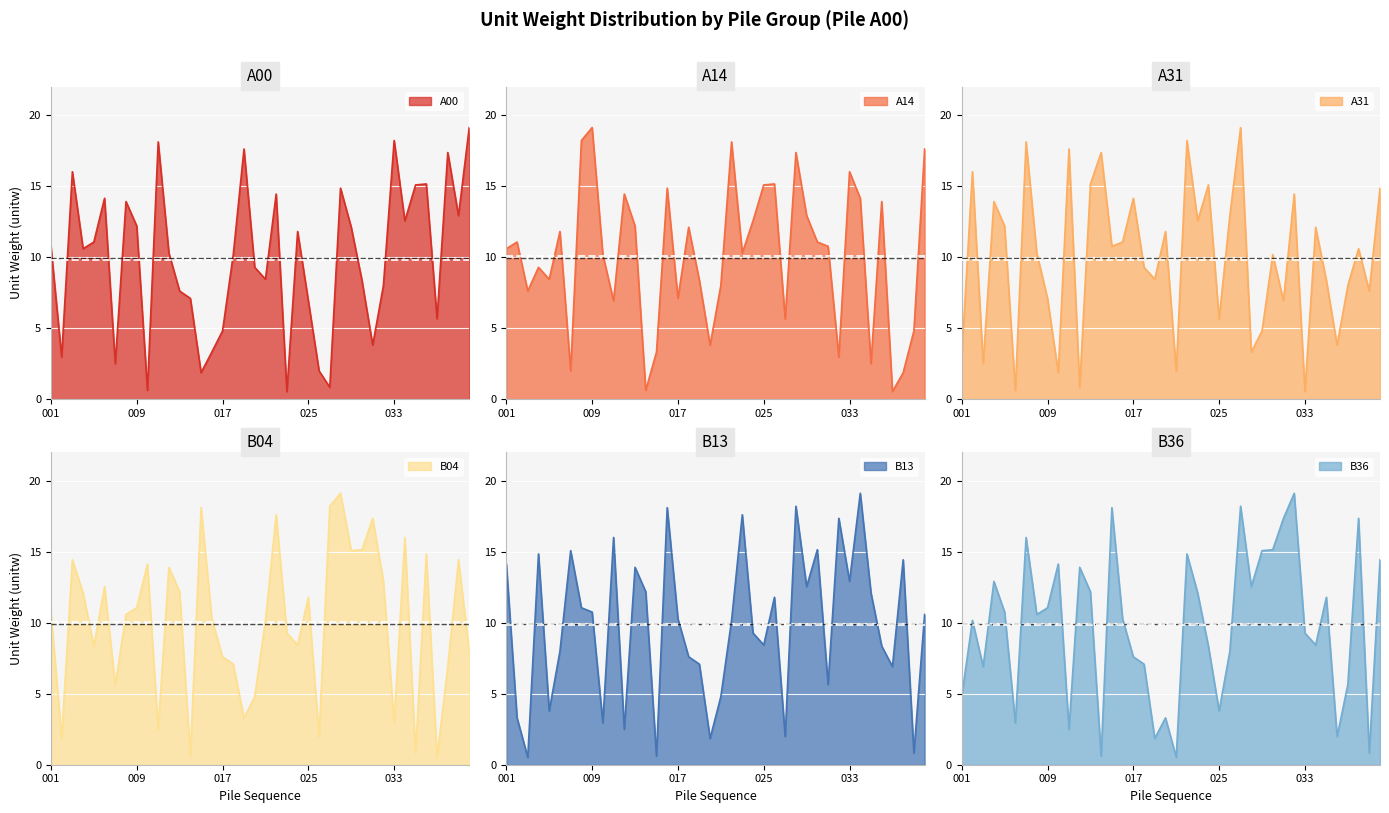

Reading left to right, extract all data points from this chart.

A00: 001=10.8	002=3.0	003=16.0	004=10.6	005=11.1	006=14.1	007=2.5	008=13.9	009=12.2	010=0.6	011=18.1	012=10.3	013=7.6	014=7.1	015=1.9	016=3.3	017=4.8	018=10.2	019=17.6	020=9.3	021=8.4	022=14.4	023=0.5	024=11.8	025=6.9	026=2.0	027=0.8	028=14.8	029=12.1	030=8.3	031=3.8	032=8.0	033=18.2	034=12.5	035=15.1	036=15.1	037=5.6	038=17.4	039=12.9	040=19.1
A14: 001=10.6	002=11.1	003=7.6	004=9.3	005=8.4	006=11.8	007=2.0	008=18.2	009=19.1	010=10.2	011=6.9	012=14.4	013=12.2	014=0.6	015=3.3	016=14.8	017=7.1	018=12.1	019=8.3	020=3.8	021=8.0	022=18.1	023=10.3	024=12.5	025=15.1	026=15.1	027=5.6	028=17.4	029=12.9	030=11.1	031=10.8	032=3.0	033=16.0	034=14.1	035=2.5	036=13.9	037=0.5	038=1.9	039=4.8	040=17.6
A31: 001=3.0	002=16.0	003=2.5	004=13.9	005=12.2	006=0.6	007=18.1	008=10.3	009=7.1	010=1.9	011=17.6	012=0.8	013=15.1	014=17.4	015=10.8	016=11.1	017=14.1	018=9.3	019=8.4	020=11.8	021=2.0	022=18.2	023=12.5	024=15.1	025=5.6	026=12.9	027=19.1	028=3.3	029=4.8	030=10.2	031=6.9	032=14.4	033=0.5	034=12.1	035=8.3	036=3.8	037=8.0	038=10.6	039=7.6	040=14.8
B04: 001=10.8	002=1.9	003=14.4	004=12.1	005=8.3	006=12.5	007=5.6	008=10.6	009=11.1	010=14.1	011=2.5	012=13.9	013=12.2	014=0.6	015=18.1	016=10.3	017=7.6	018=7.1	019=3.3	020=4.8	021=10.2	022=17.6	023=9.3	024=8.4	025=11.8	026=2.0	027=18.2	028=19.1	029=15.1	030=15.1	031=17.4	032=12.9	033=3.0	034=16.0	035=0.8	036=14.8	037=0.5	038=6.9	039=14.4	040=8.0
B13: 001=14.1	002=3.3	003=0.5	004=14.8	005=3.8	006=8.0	007=15.1	008=11.1	009=10.8	010=3.0	011=16.0	012=2.5	013=13.9	014=12.2	015=0.6	016=18.1	017=10.3	018=7.6	019=7.1	020=1.9	021=4.8	022=10.2	023=17.6	024=9.3	025=8.4	026=11.8	027=2.0	028=18.2	029=12.5	030=15.1	031=5.6	032=17.4	033=12.9	034=19.1	035=12.1	036=8.3	037=6.9	038=14.4	039=0.8	040=10.6
B36: 001=4.8	002=10.2	003=6.9	004=12.9	005=10.8	006=3.0	007=16.0	008=10.6	009=11.1	010=14.1	011=2.5	012=13.9	013=12.2	014=0.6	015=18.1	016=10.3	017=7.6	018=7.1	019=1.9	020=3.3	021=0.5	022=14.8	023=12.1	024=8.3	025=3.8	026=8.0	027=18.2	028=12.5	029=15.1	030=15.1	031=17.4	032=19.1	033=9.3	034=8.4	035=11.8	036=2.0	037=5.6	038=17.4	039=0.8	040=14.4